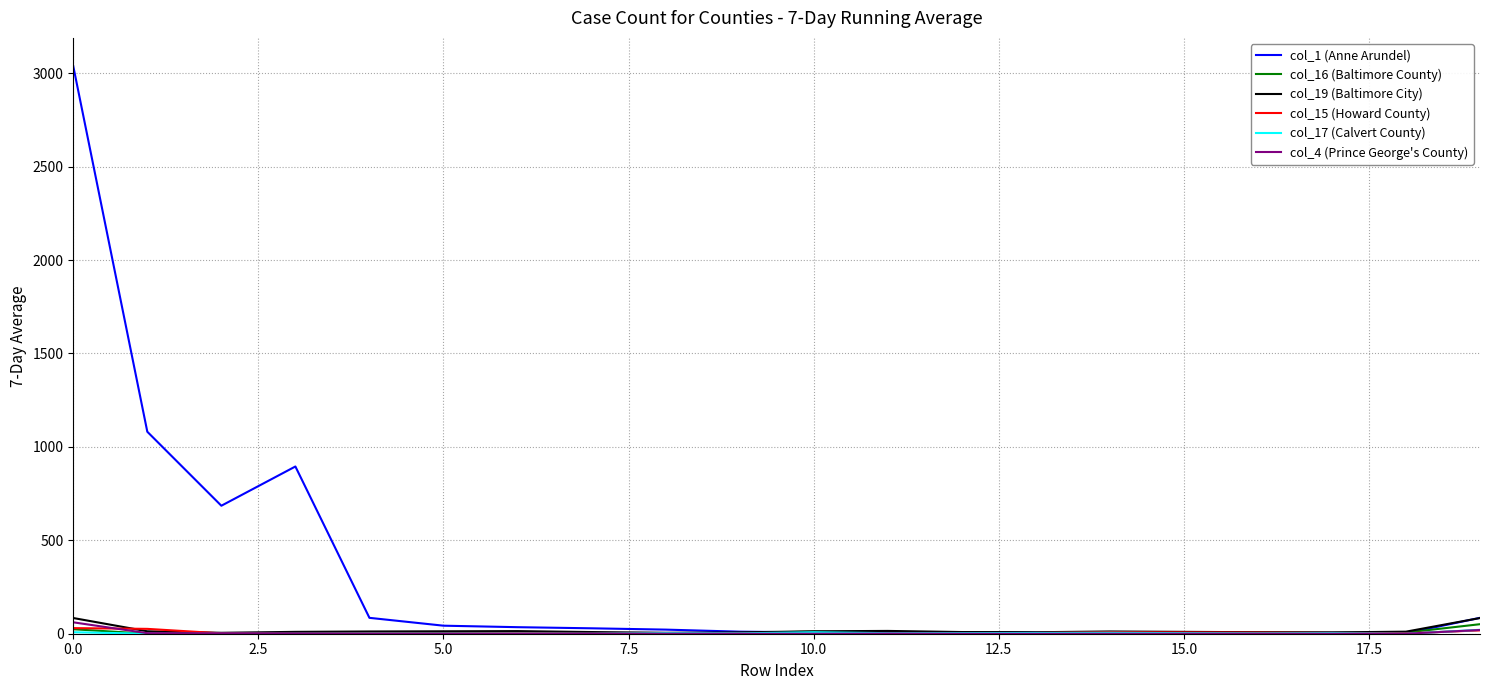

Which series has the widest spread of values?

col_1 (Anne Arundel)